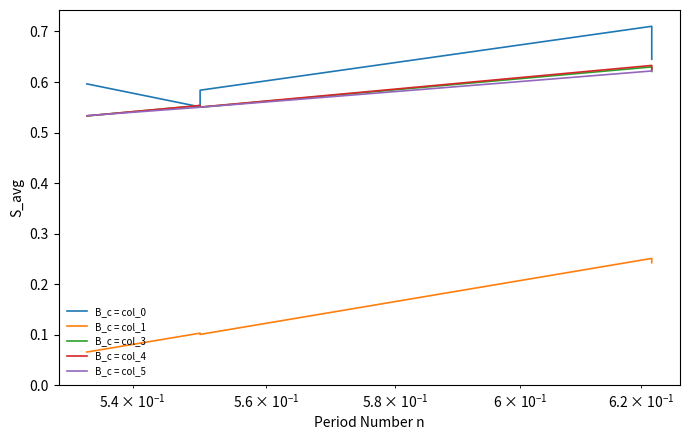

Does the chart have visible grid lines?

No